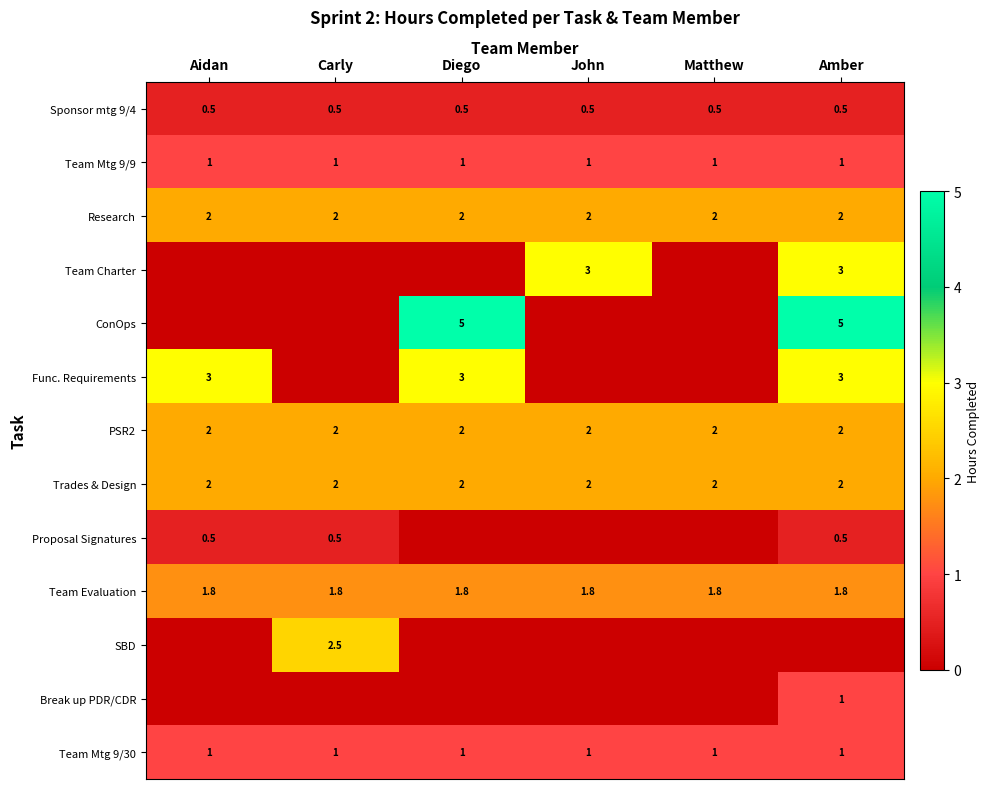

What is the average value of the PSR2 series?

2.0